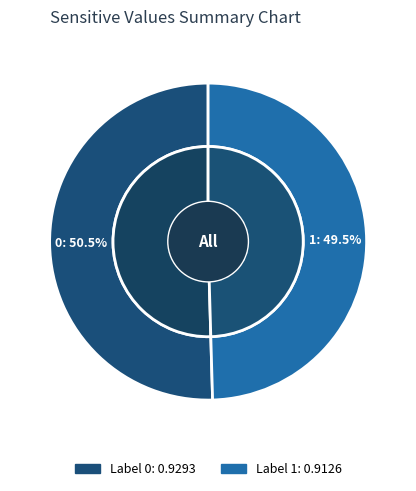

To the nearest percent, what is the difference between the 1 and 0 slice percentages?

1%